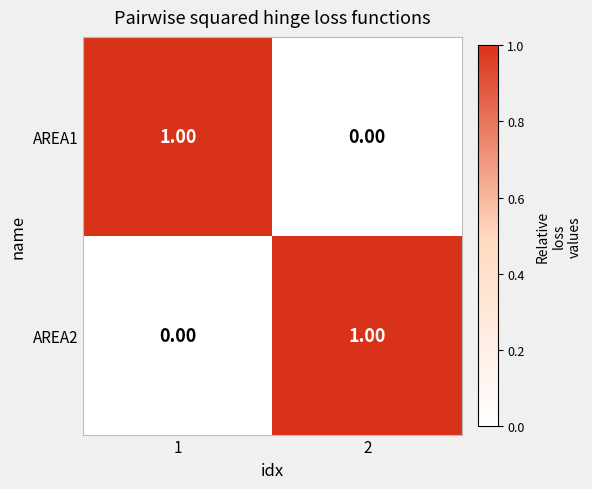

At 2, list the series in order from largest to smallest.

AREA2, AREA1